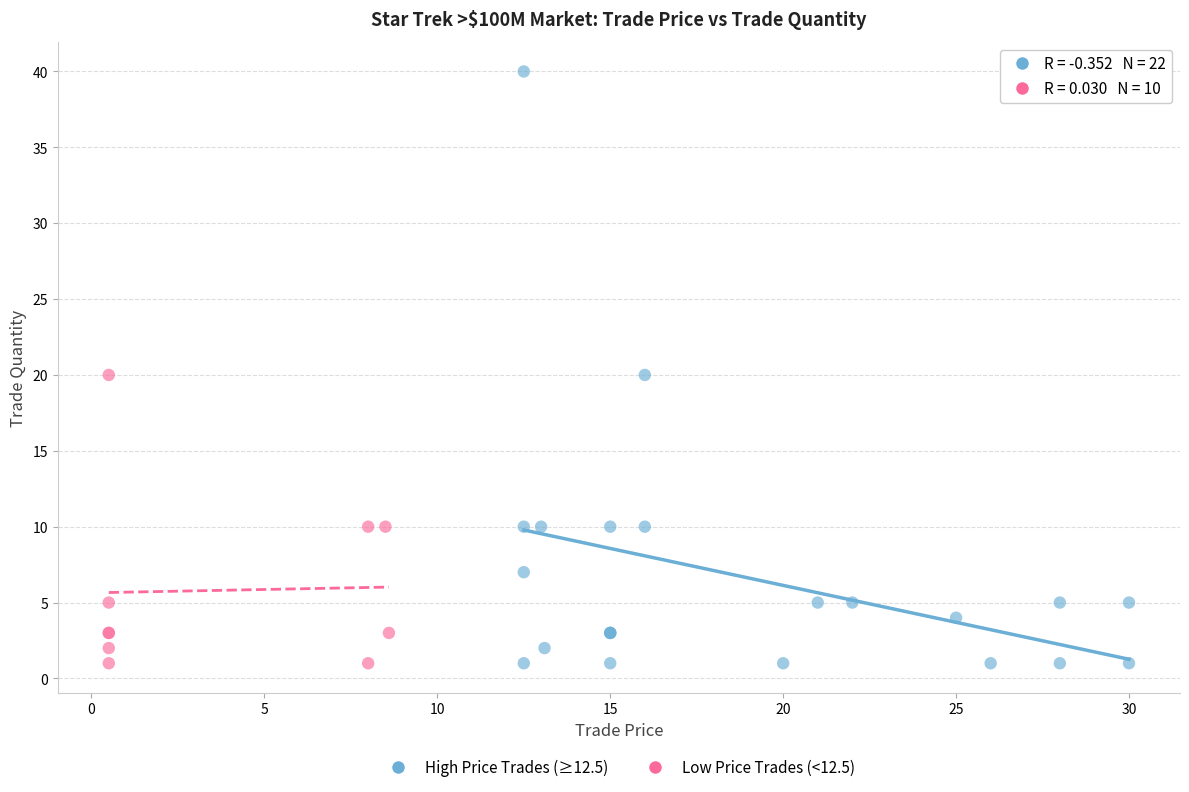

Which series contains the highest Y value?

High Price Trades (≥12.5)